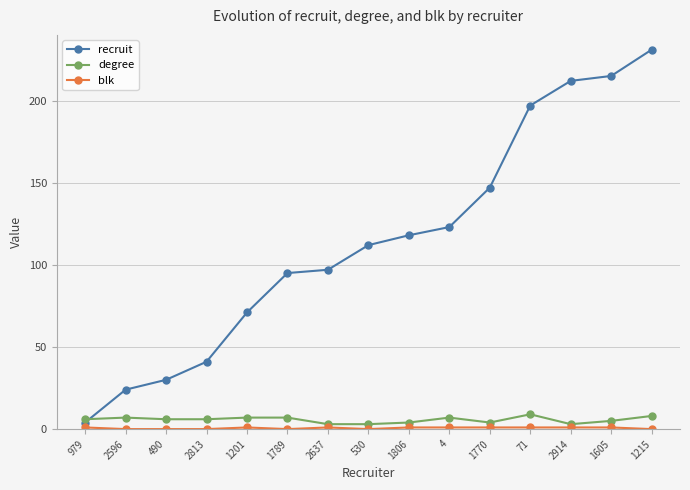

What is the difference between the highest and lowest values at 2637?

96